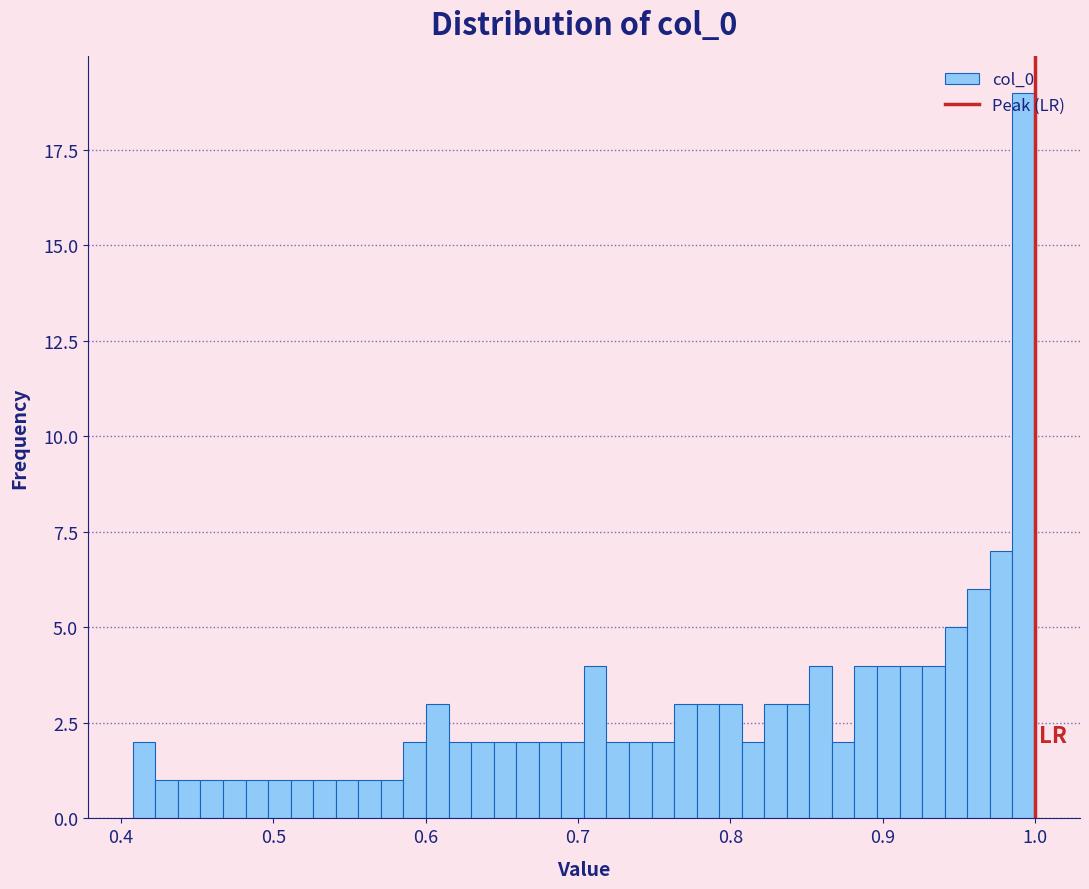

Read against the x-axis, roughly where is the centre of the tallest bar?

0.99